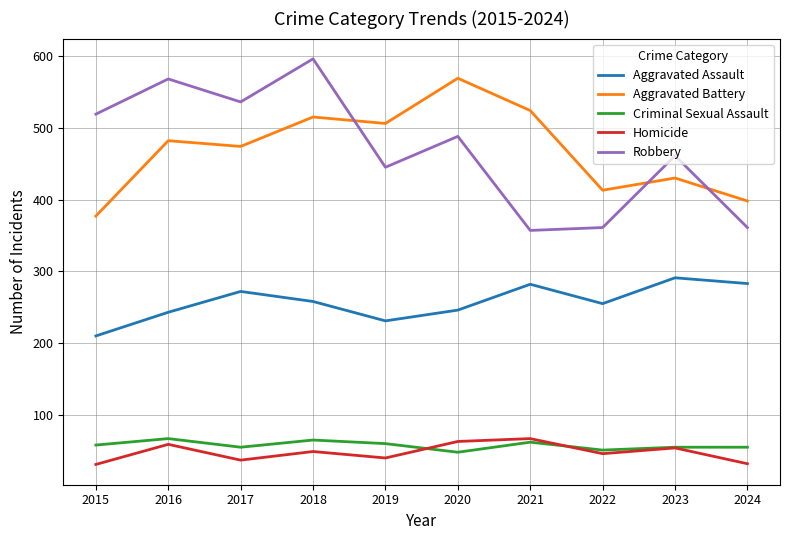

What is the minimum value shown in the chart?

31